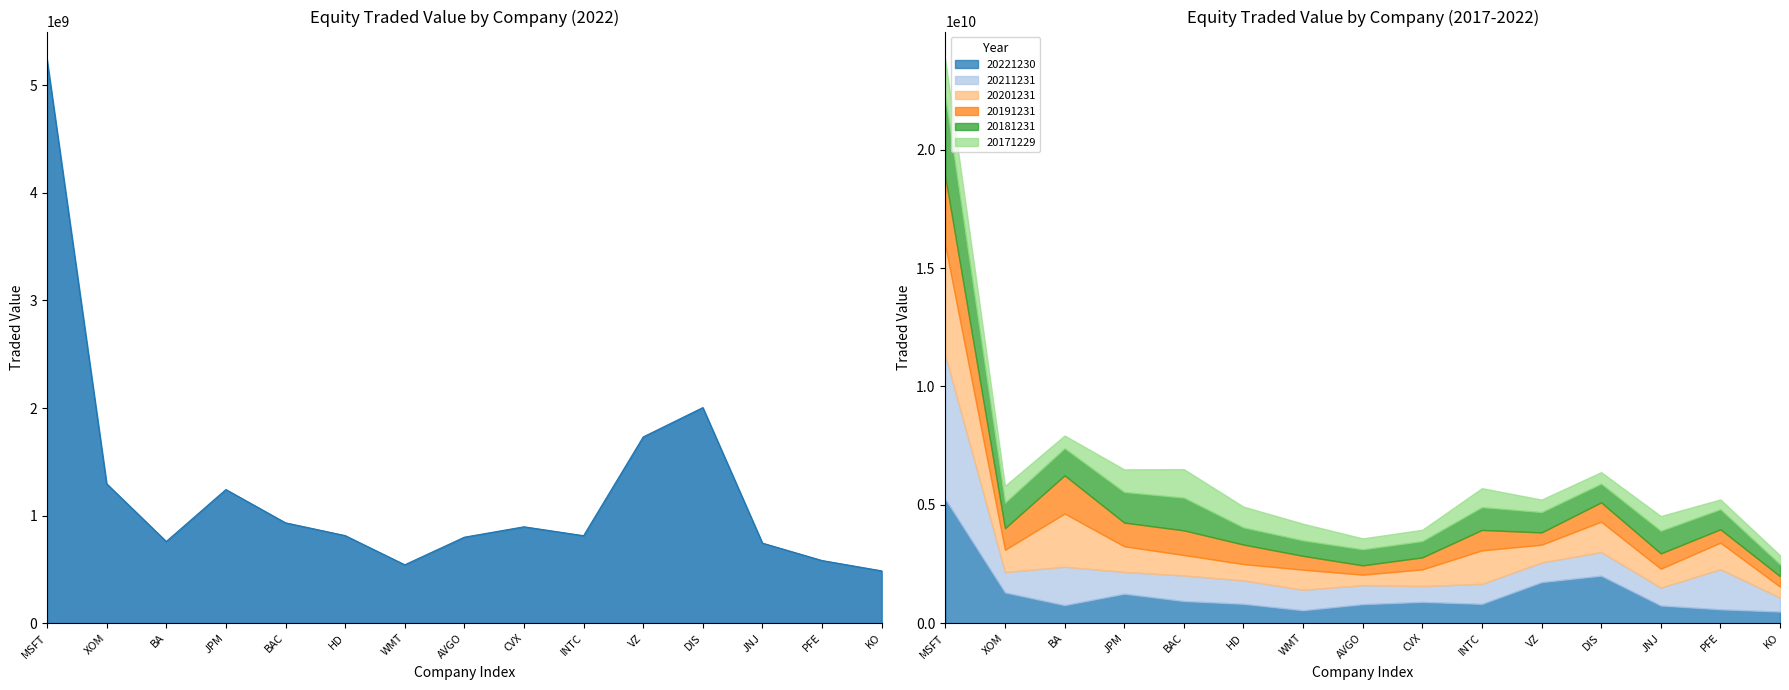

What is the difference between the highest and lowest values at WMT?

320674200